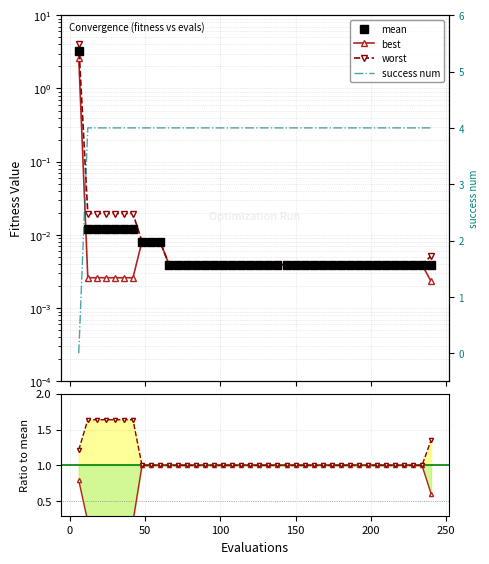

Which series ends up on top after the final intersection of worst and success num?

success num